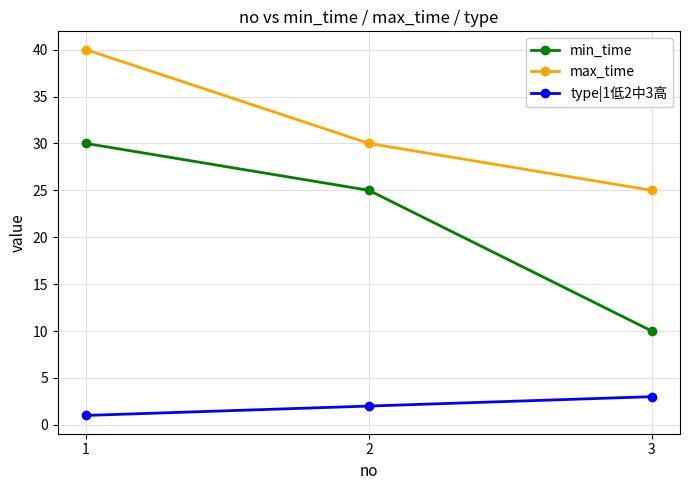

Rank the series by their average value, from highest to lowest.

max_time, min_time, type|1低2中3高